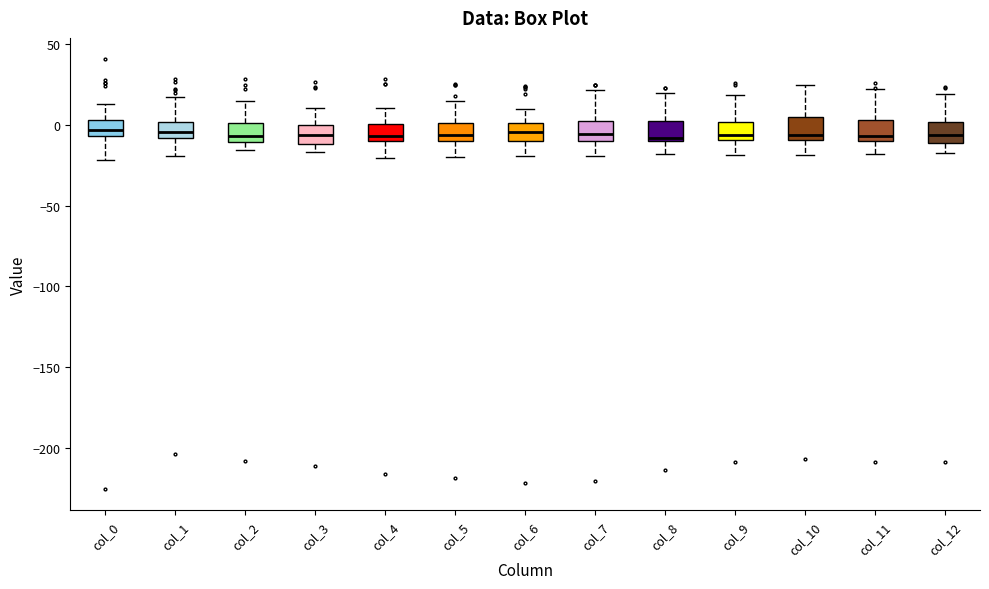

Reading left to right, transcribe this box plot: for each box, give where its median line is, the range the box spans, and where its two whiskers end, as read against the y-axis. The values are not printed on the chart, so give them approximately, as read against the axis.

col_0: median -5 (inside the box), box -5 to 5, whiskers -20 to 15
col_1: median -5, box -10 to 0, whiskers -20 to 15
col_2: median -5, box -10 to 0, whiskers -15 to 15
col_3: median -5, box -10 to 0, whiskers -15 to 10
col_4: median -5, box -10 to 0, whiskers -20 to 10
col_5: median -5, box -10 to 0, whiskers -20 to 15
col_6: median -5, box -10 to 0, whiskers -20 to 10
col_7: median -5, box -10 to 0, whiskers -20 to 20
col_8: median -10 (just above the box's lower edge), box -10 to 5, whiskers -20 to 20
col_9: median -5, box -10 to 0, whiskers -20 to 20
col_10: median -5, box -10 to 5, whiskers -20 to 25
col_11: median -5, box -10 to 5, whiskers -20 to 20
col_12: median -5, box -10 to 0, whiskers -15 to 20